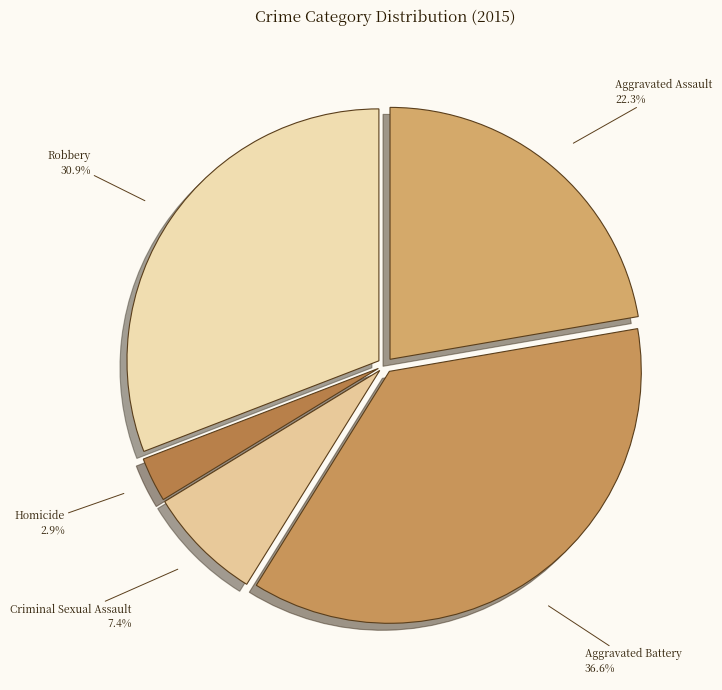

How many slices are in this pie chart?

5